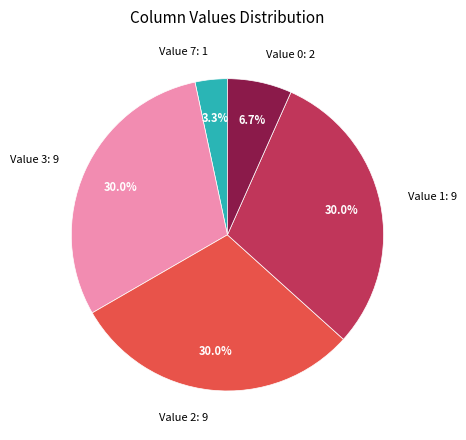

How many segments does this pie chart have?

5